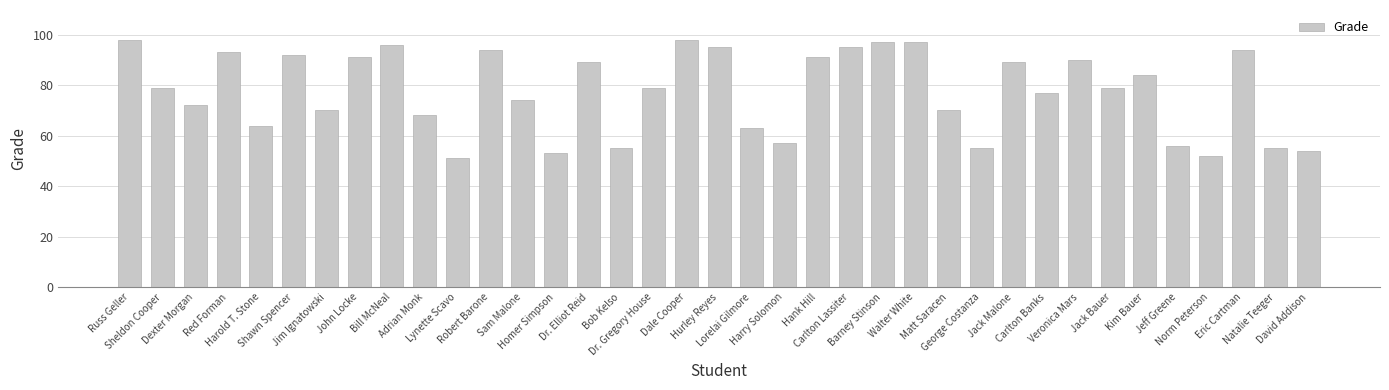

Which has a higher value, Dexter Morgan or Carlton Lassiter?

Carlton Lassiter